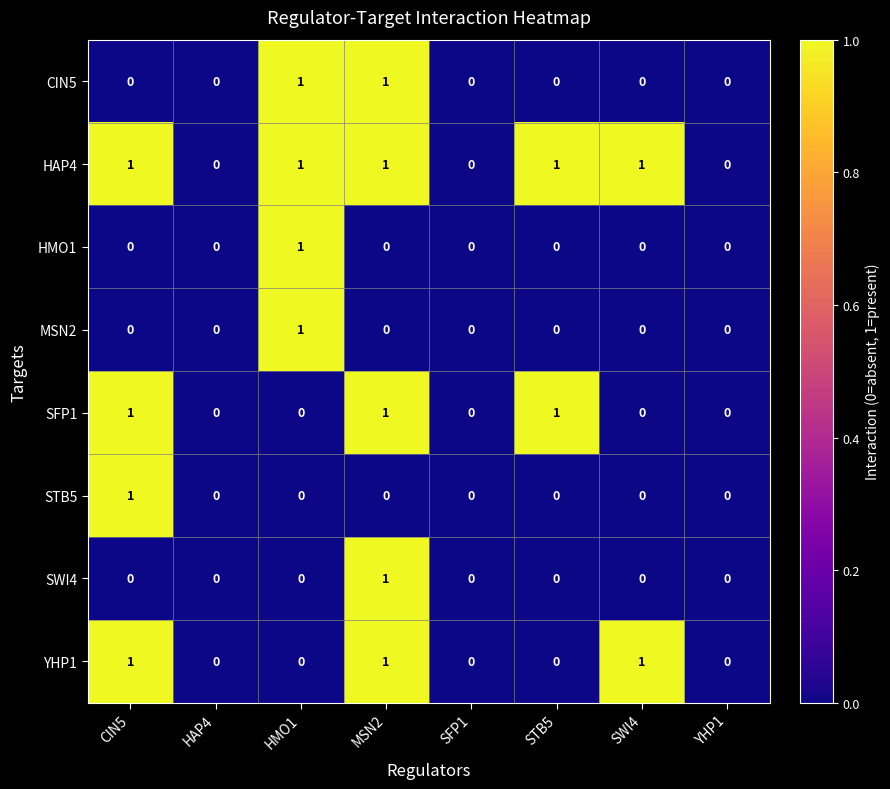

The CIN5 series shows 0 at STB5. True or false?

True